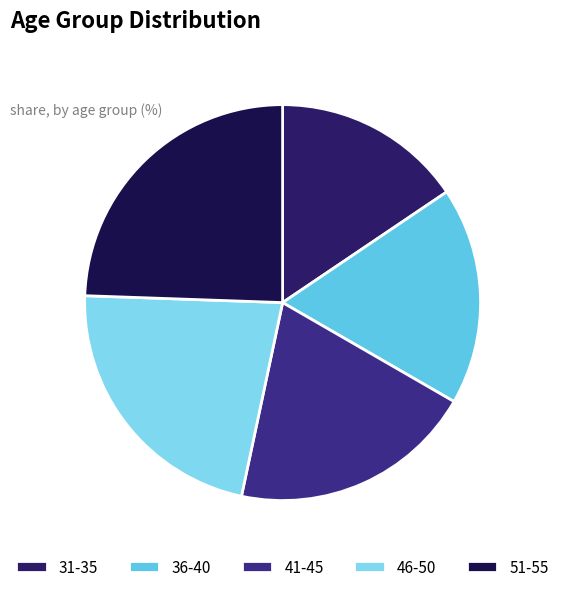

Rank the categories by value from lowest to highest.

31-35, 36-40, 41-45, 46-50, 51-55